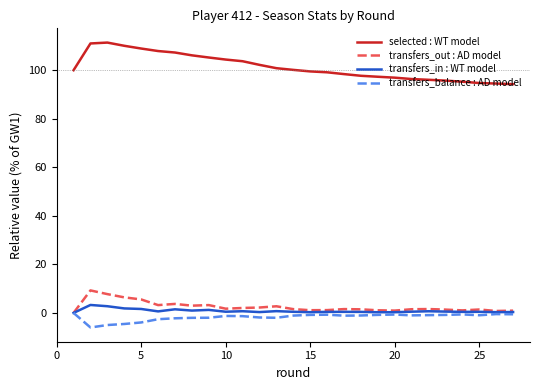

List the series in order of their peak value, highest first.

selected : WT model, transfers_out : AD model, transfers_in : WT model, transfers_balance : AD model